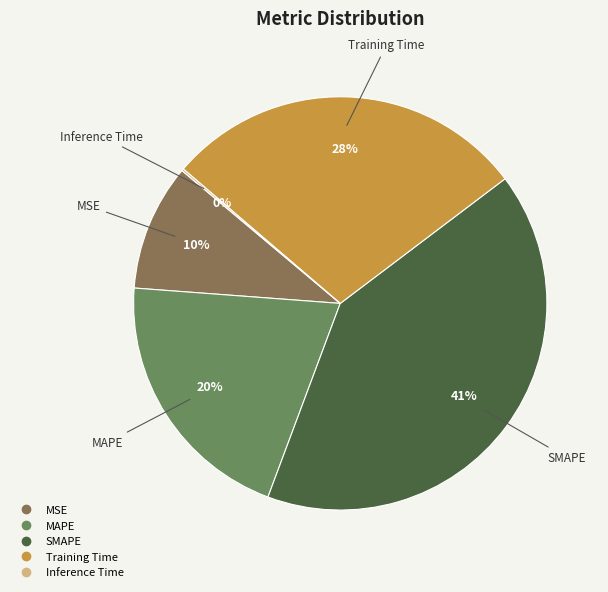

Is the sum of Training Time and MAPE greater than half?

No